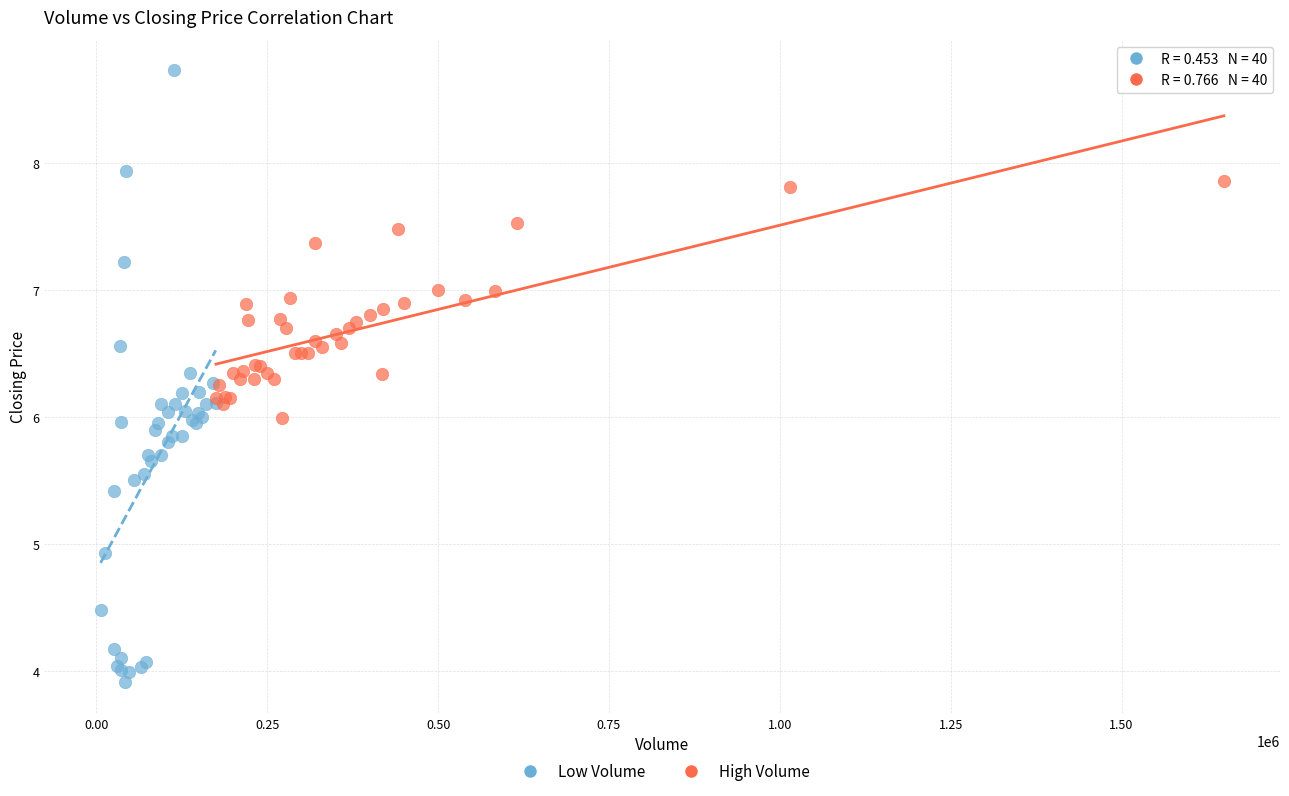

Which series reaches the maximum Y coordinate?

Low Volume